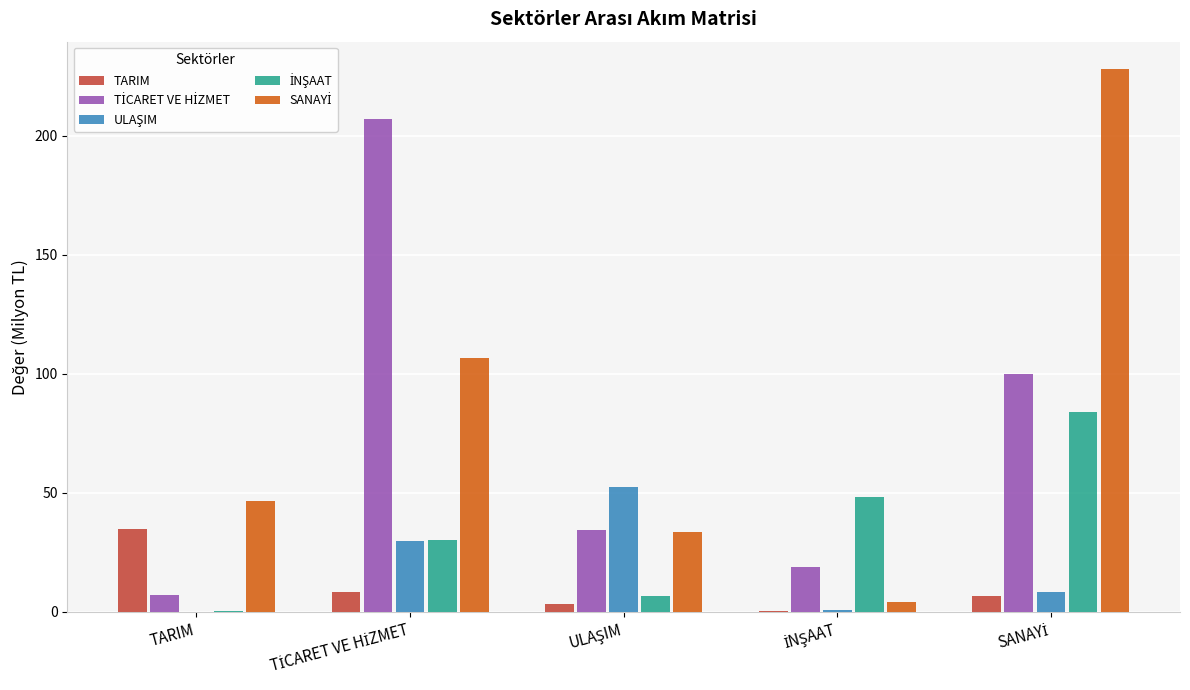

How many groups of bars are there?

5